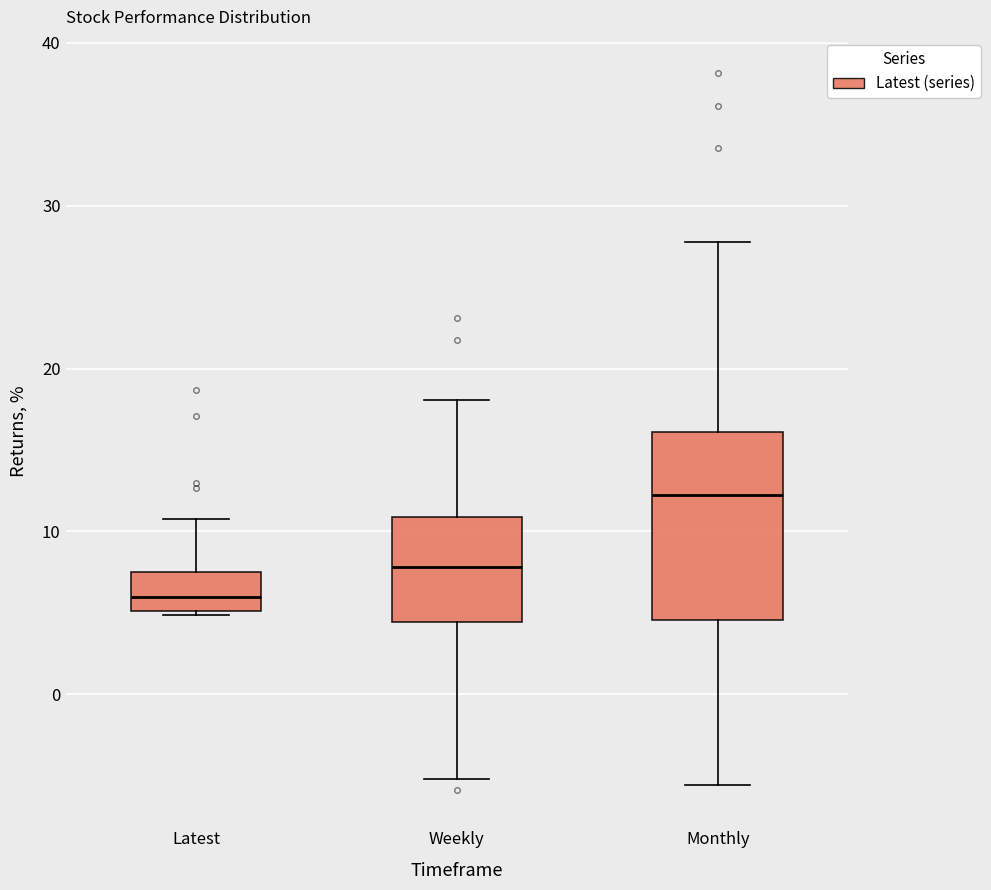

Which box has the highest median line?

Monthly